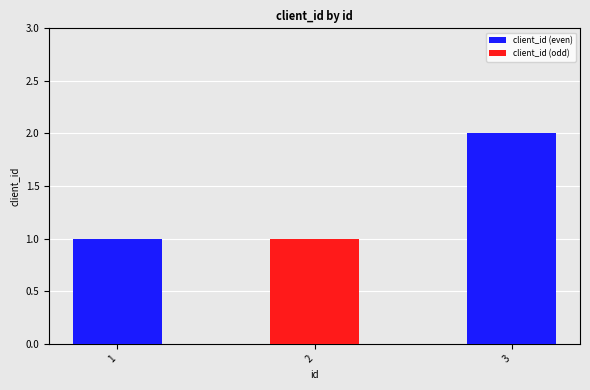

What is the sum of all client_id (even) values?

3